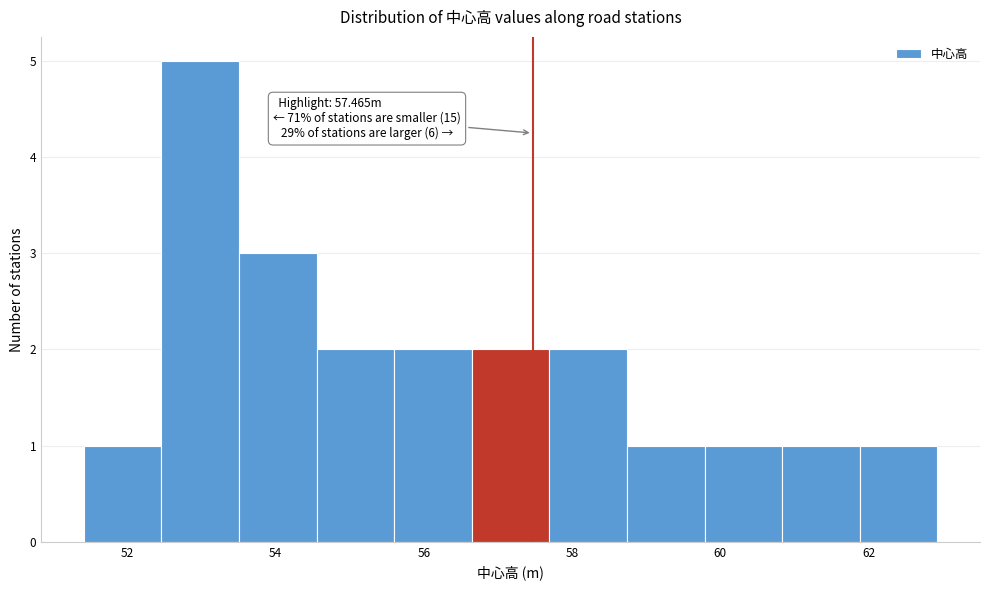

Which range on the x-axis has the tallest bar?

52.4 to 53.6